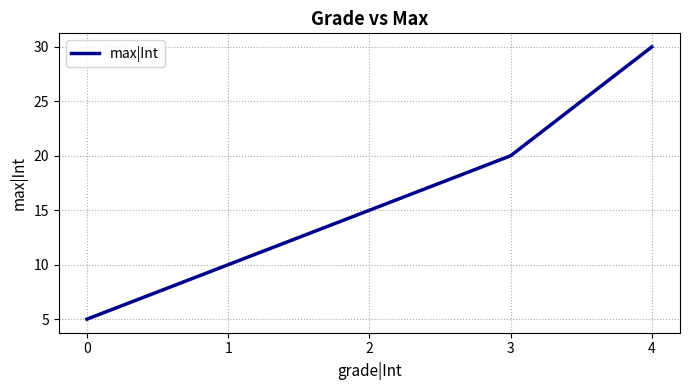

Rank the categories by value from highest to lowest.

4, 3, 2, 1, 0